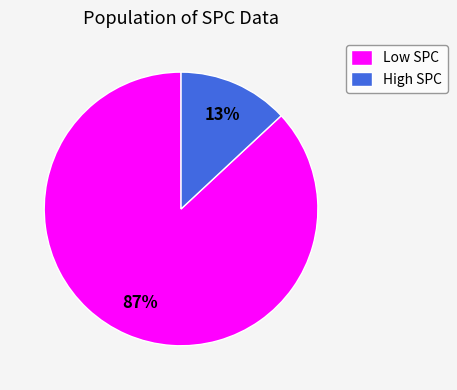

Which category accounts for the majority?

Low SPC